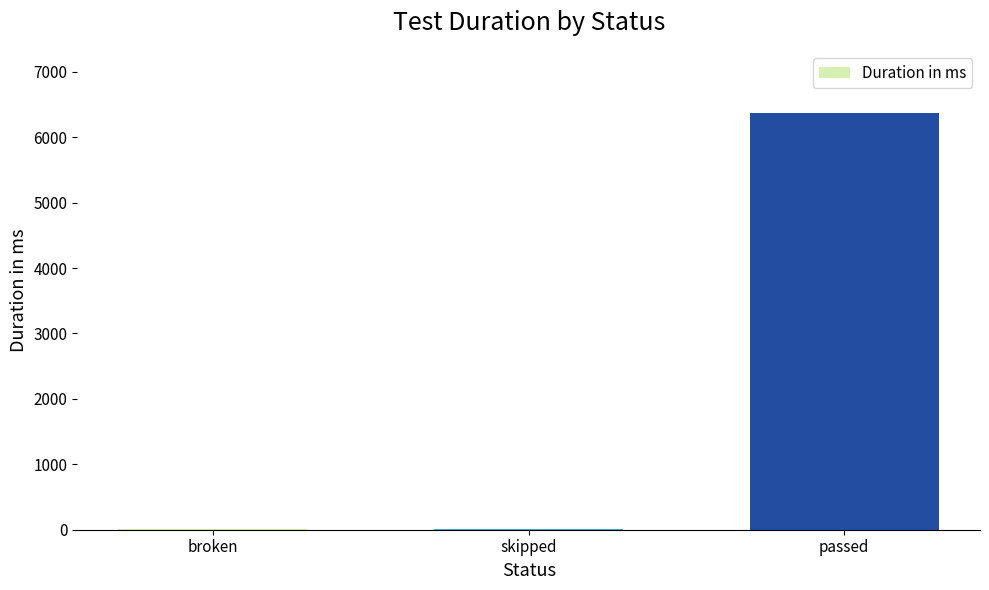

Between skipped and passed, which is larger?

passed